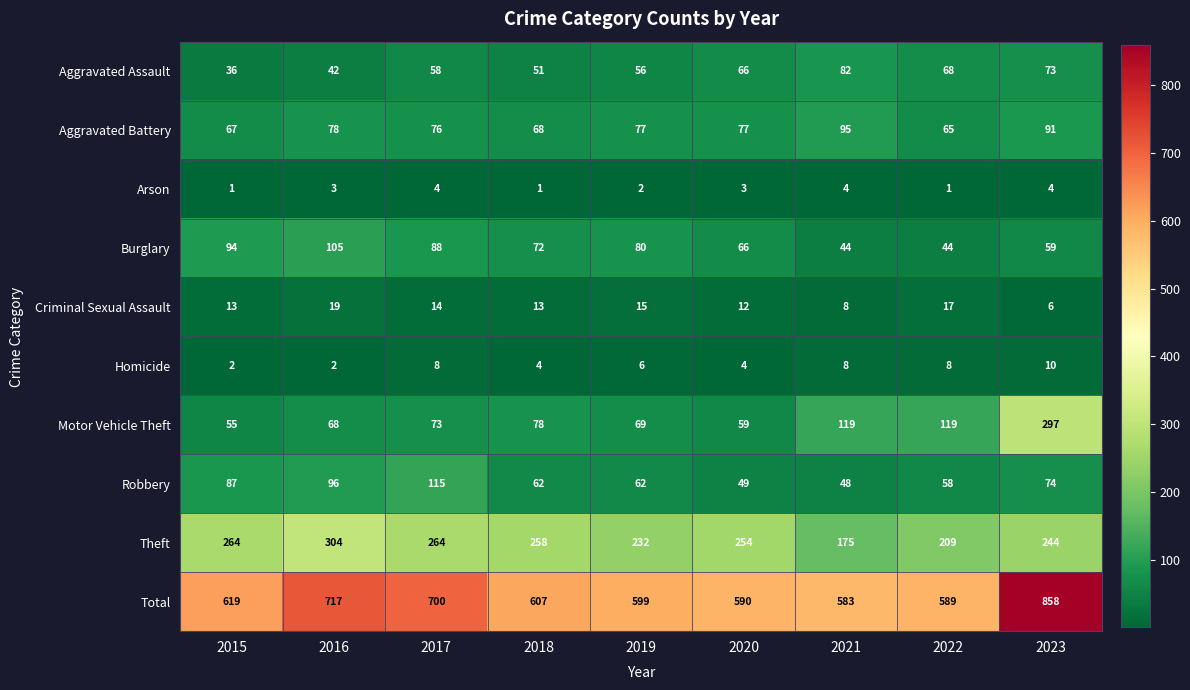

At which label does Motor Vehicle Theft reach its minimum?

2015